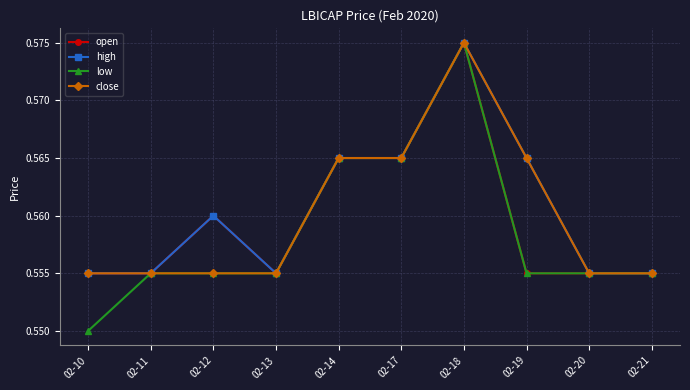

Which series has the largest total across all categories?

high